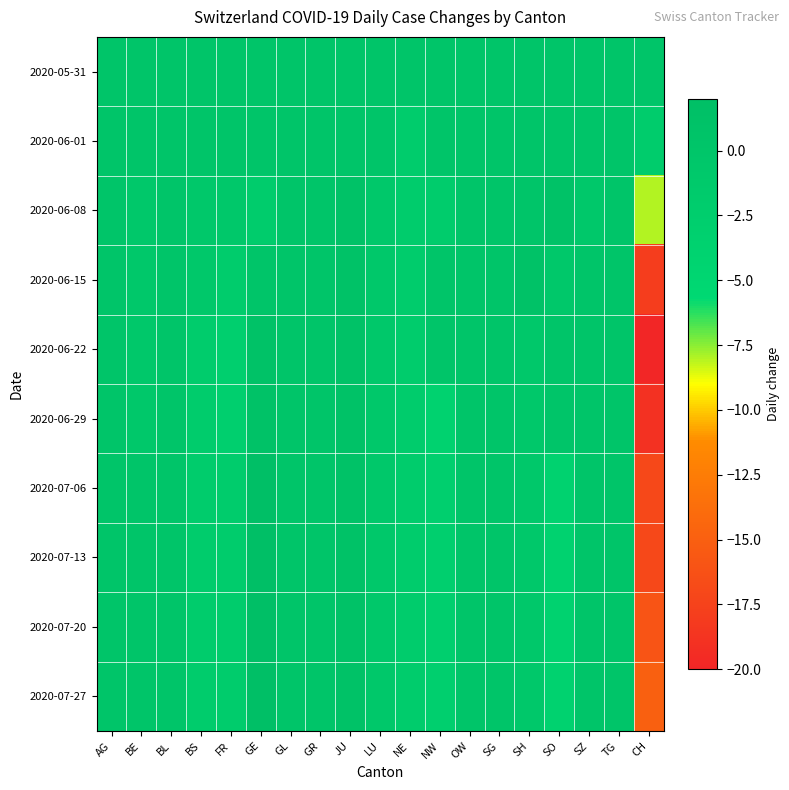

What is the total value across all series at FR?

-17